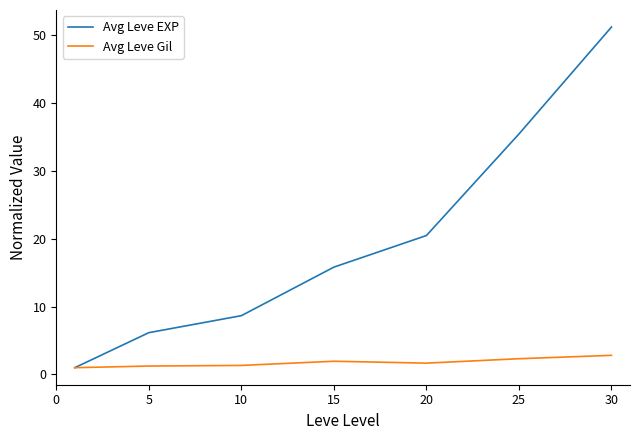

Which series has the largest total across all categories?

Avg Leve EXP